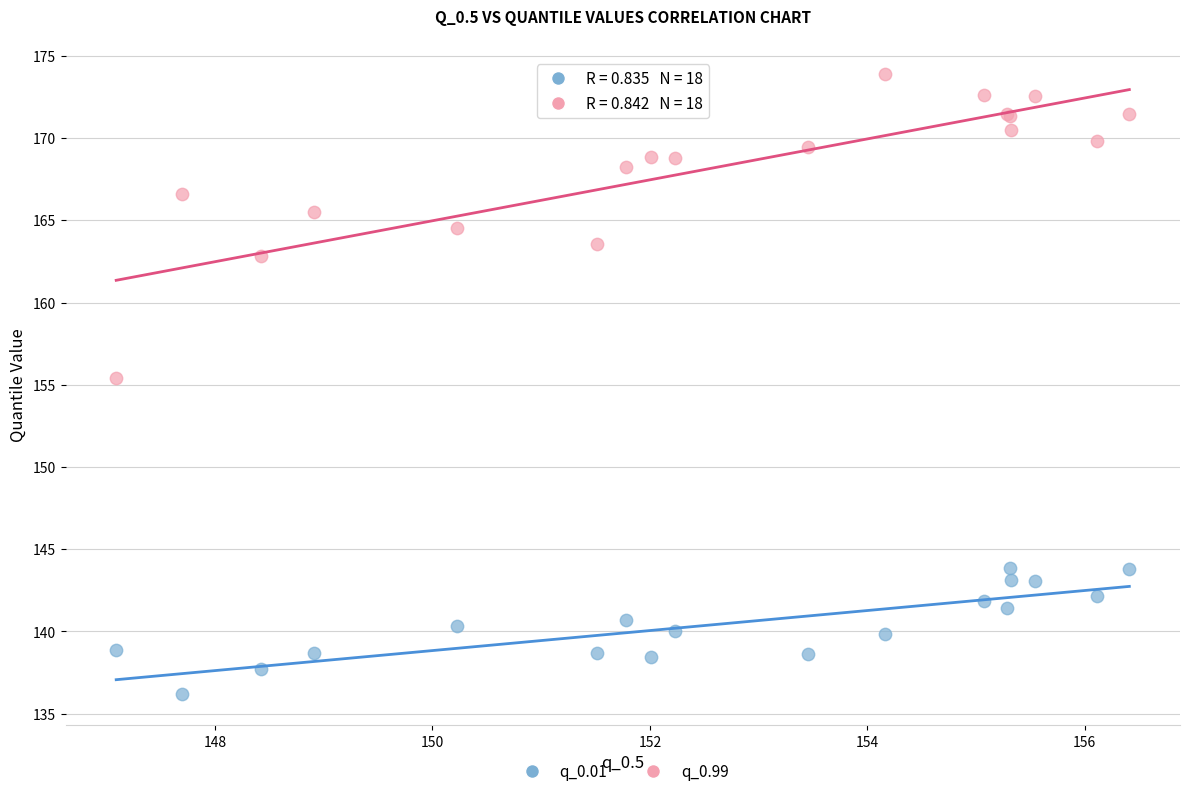

What is the X range (max minus min) for the scatter plot?

9.3